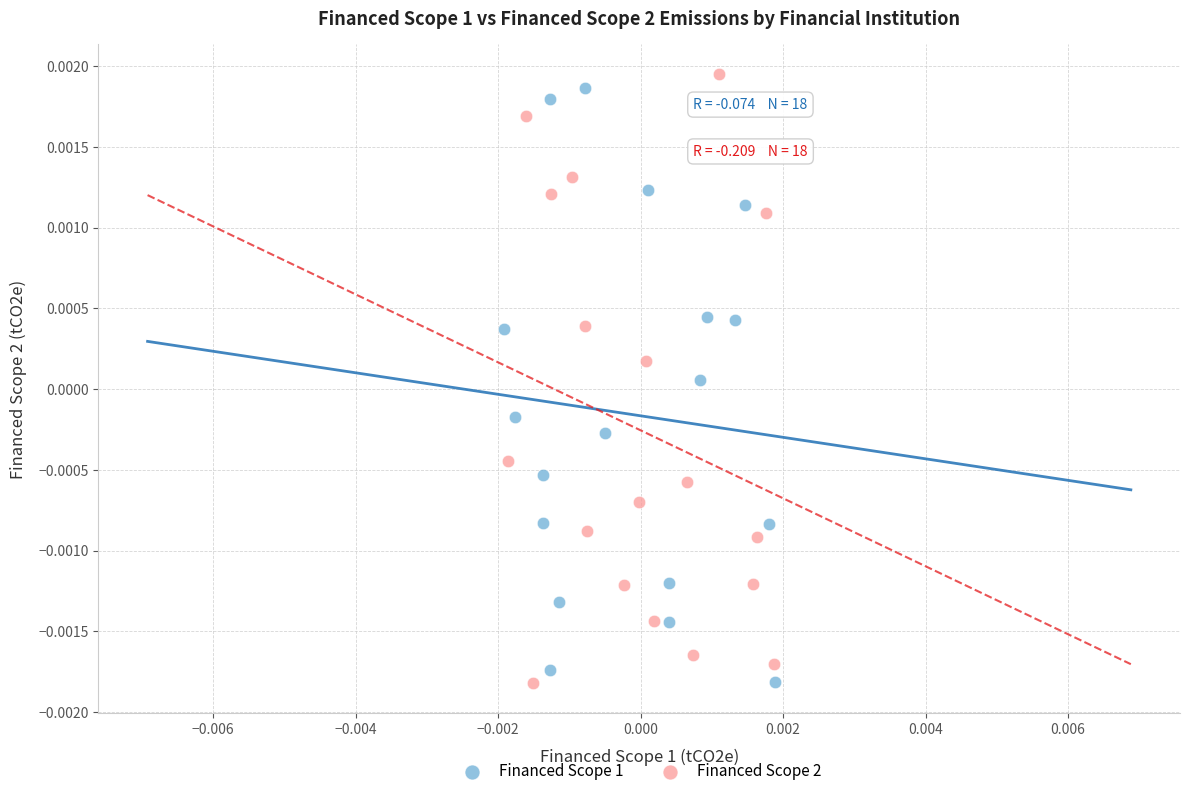

What are all the series names shown in the legend?

Financed Scope 1, Financed Scope 2